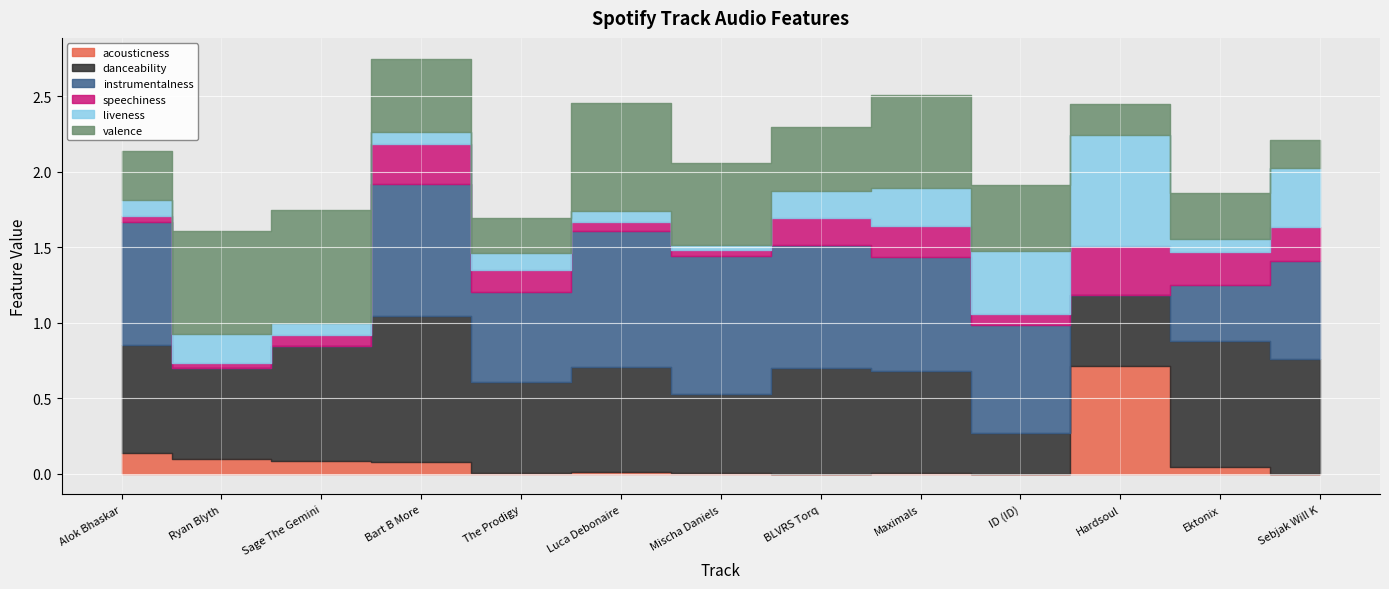

True or false: speechiness has a value of 0.0 at Ryan Blyth.

False